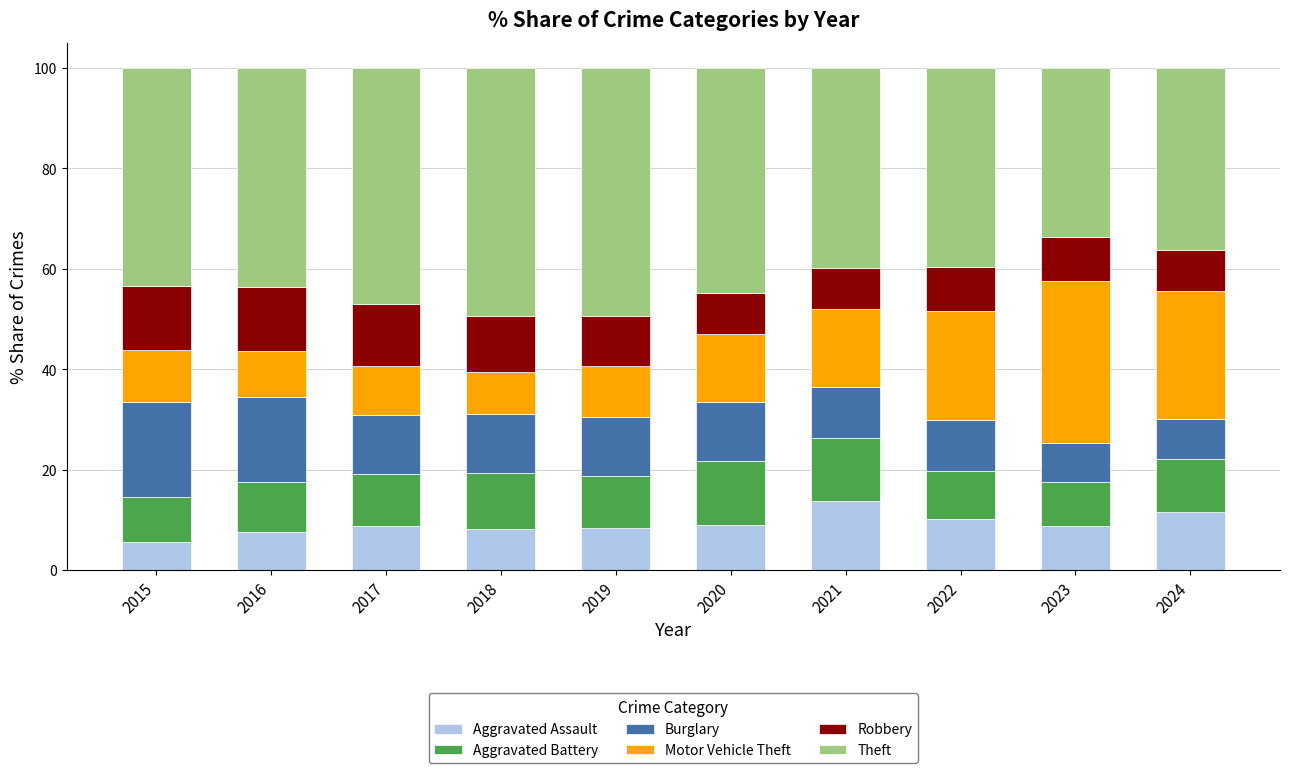

What is the total value across all series at 2022?

100.0